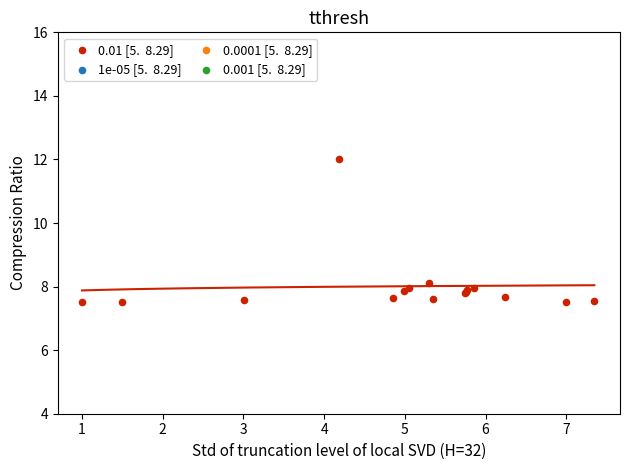

What Y value in the scatter plot is closest to 9?

8.1